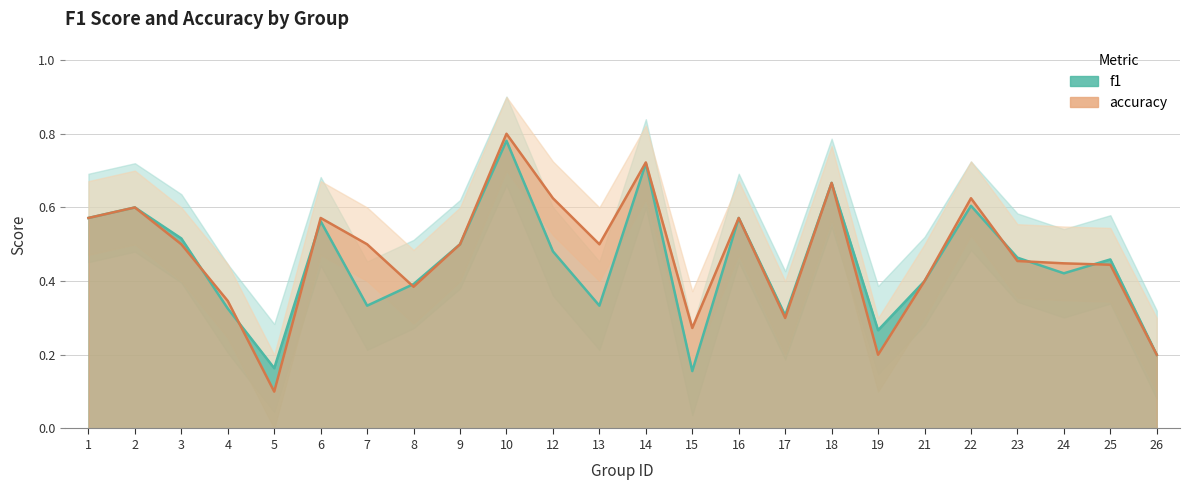

What is the value of the f1 point at the 23rd from the left?

0.5